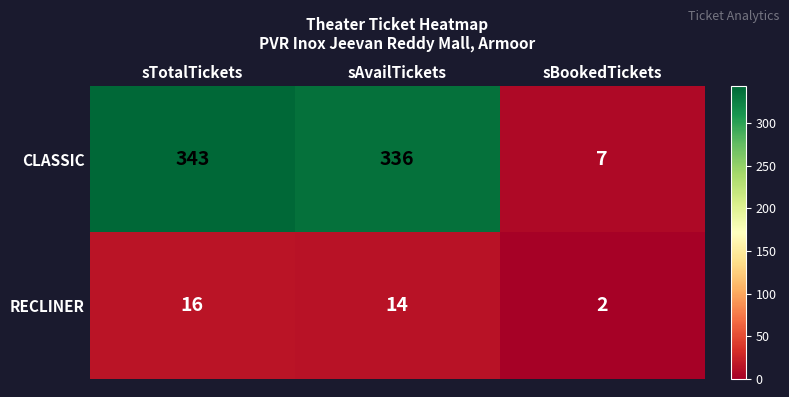

Rank the series at sTotalTickets from highest to lowest value.

CLASSIC, RECLINER